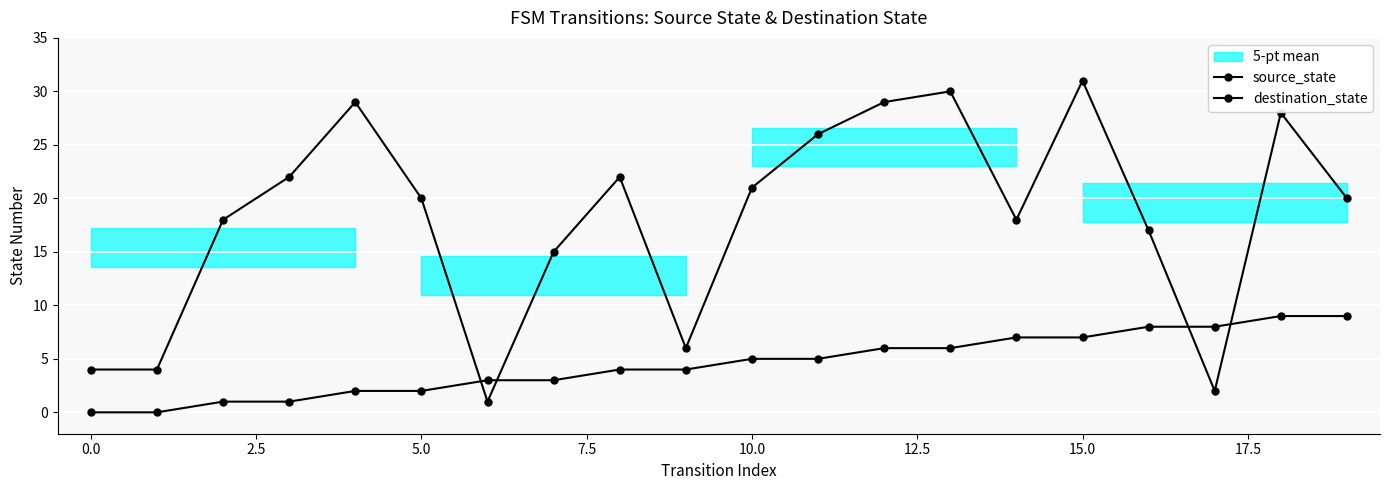

Is it true that destination_state equals 31 at 15?

True